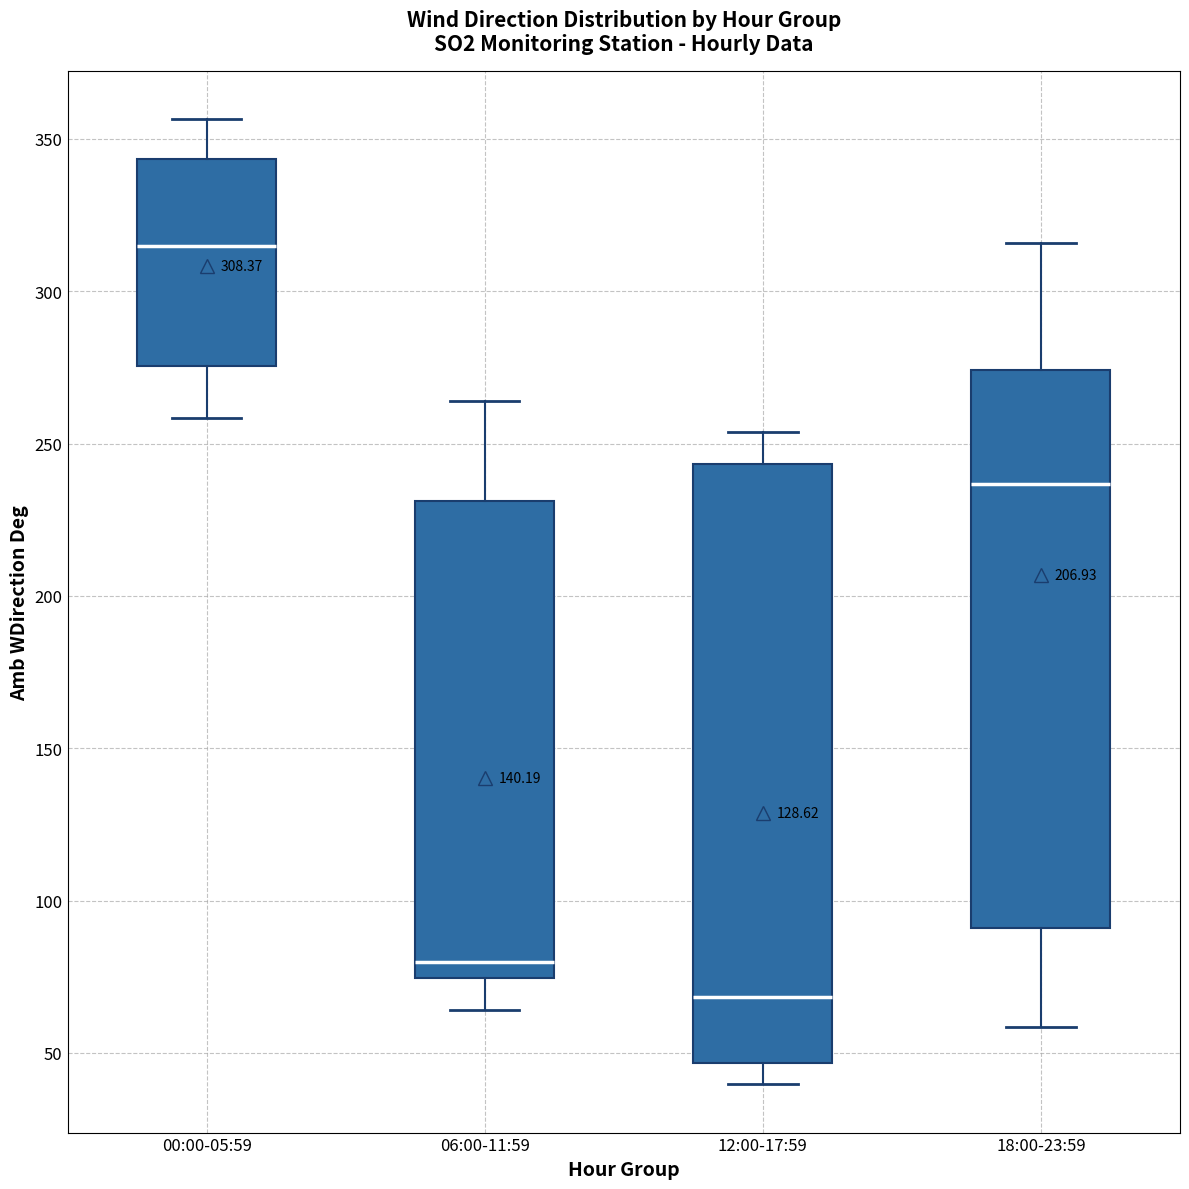

Which box has the highest median line?

00:00-05:59